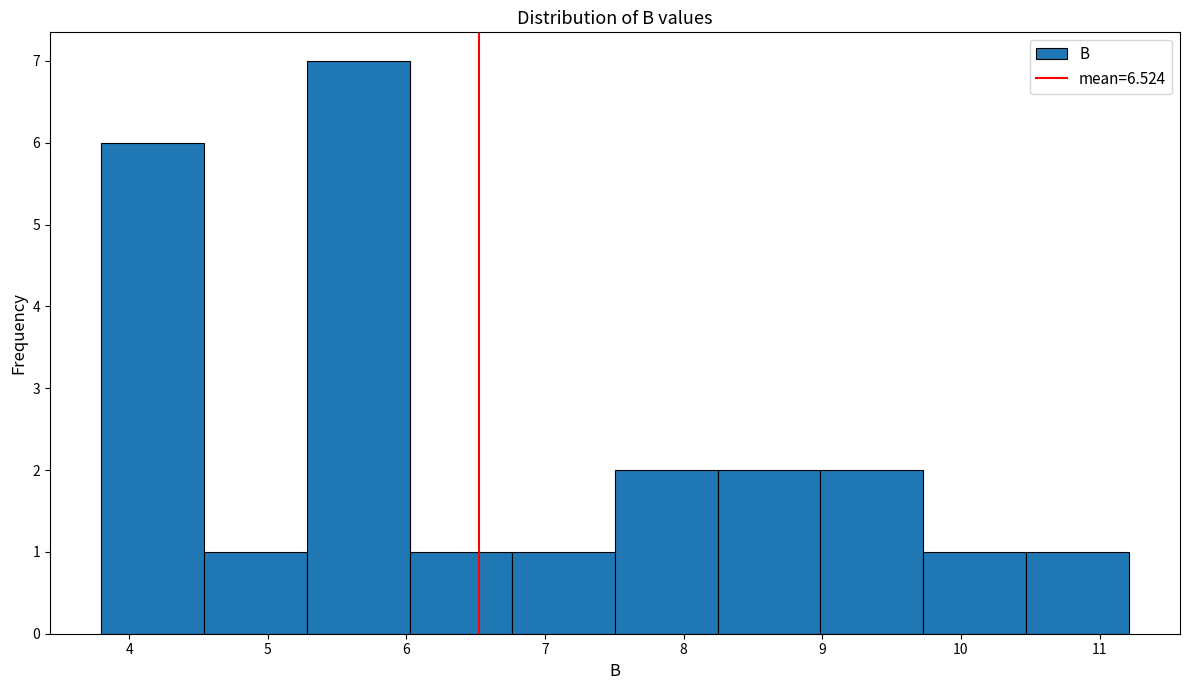

Which range on the x-axis has the tallest bar?

5.3 to 6.0